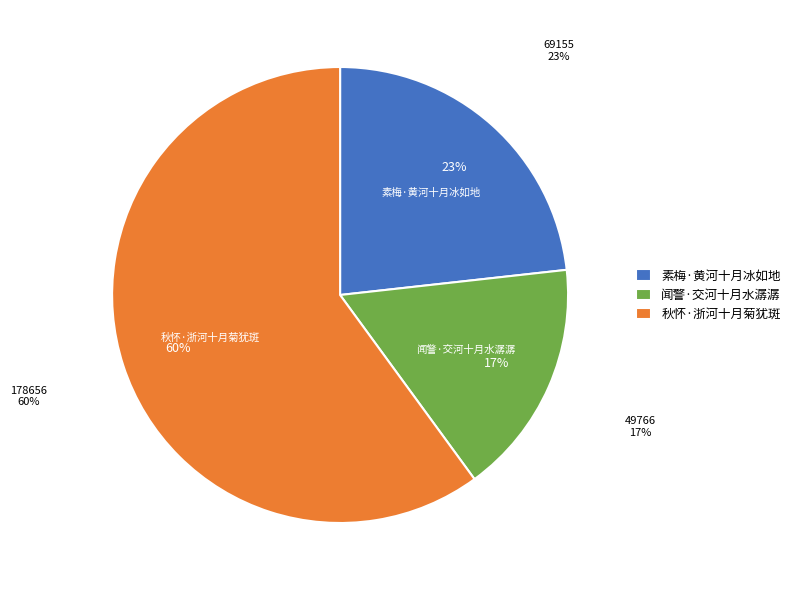

The 素梅·黄河十月冰如地 slice represents 23% of the pie. True or false?

True